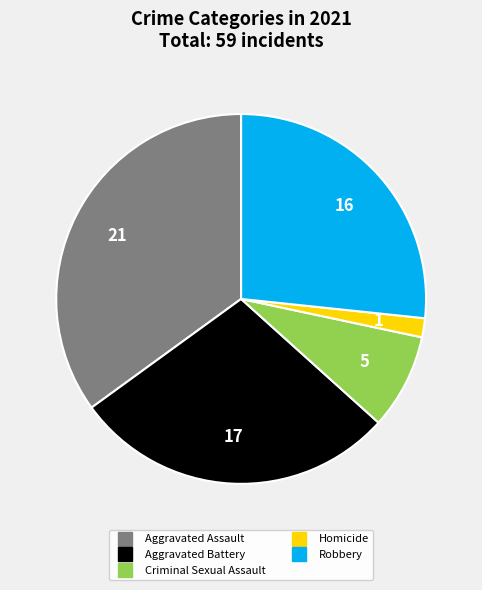

Do Homicide and Robbery together represent more than half of the pie?

No